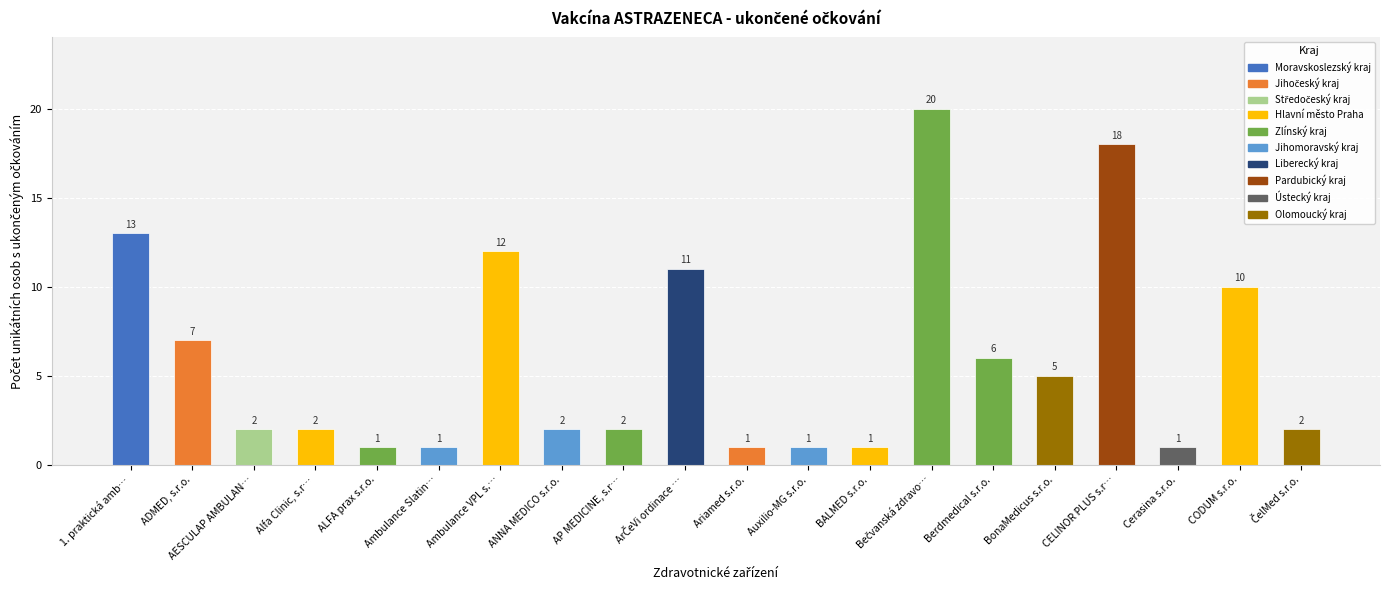

Does the chart contain stacked bars?

No